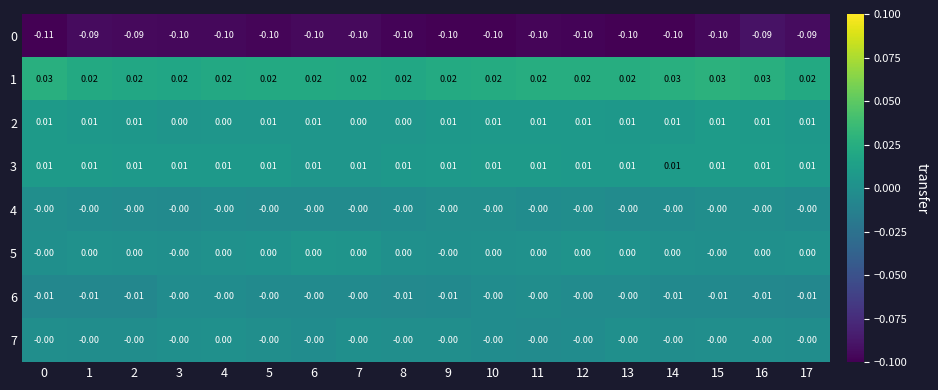

Is the value of 4 at 6 greater than the value of 6 at 0?

Yes